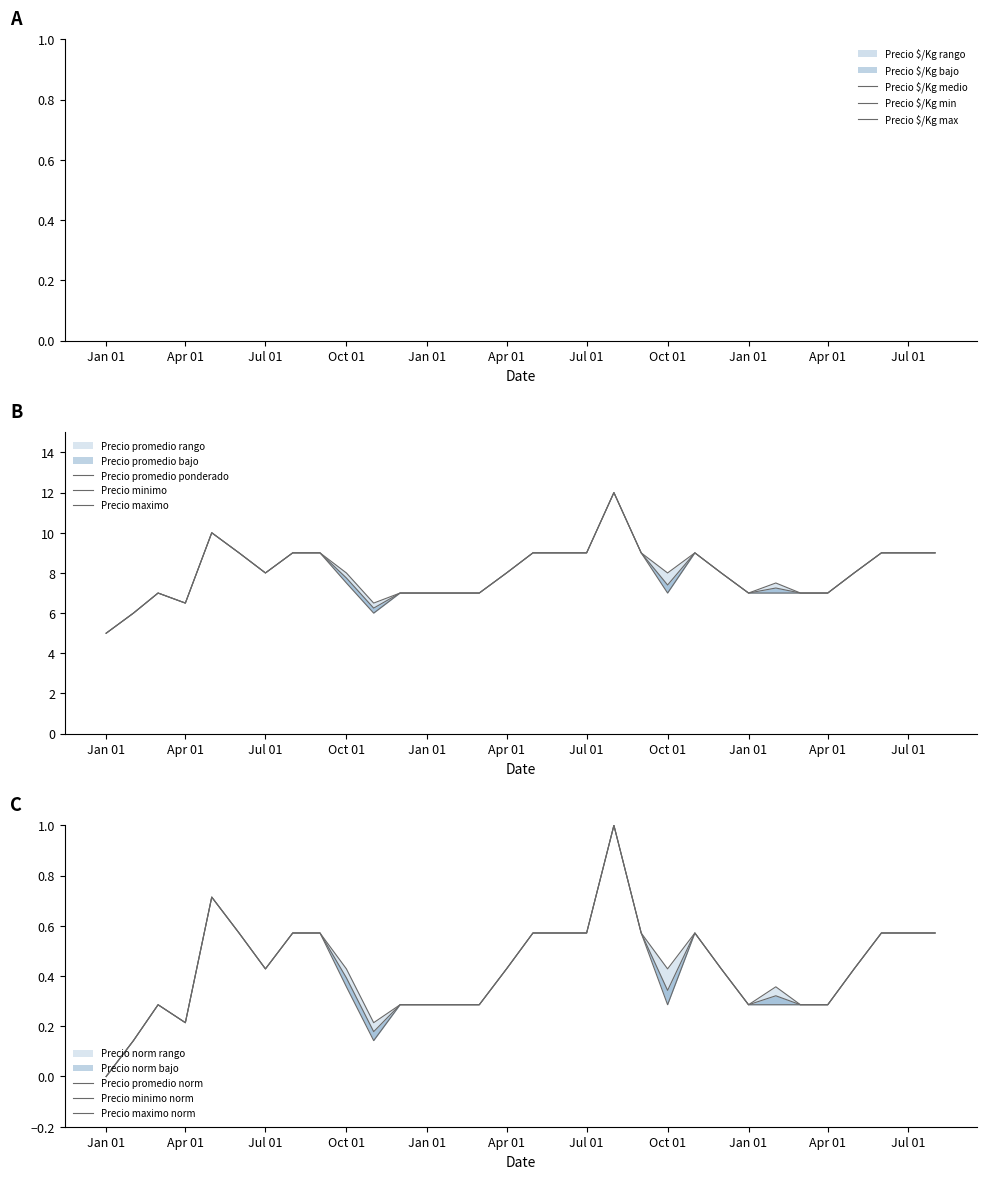

True or false: Precio promedio ponderado and Precio minimo cross at least once.

False